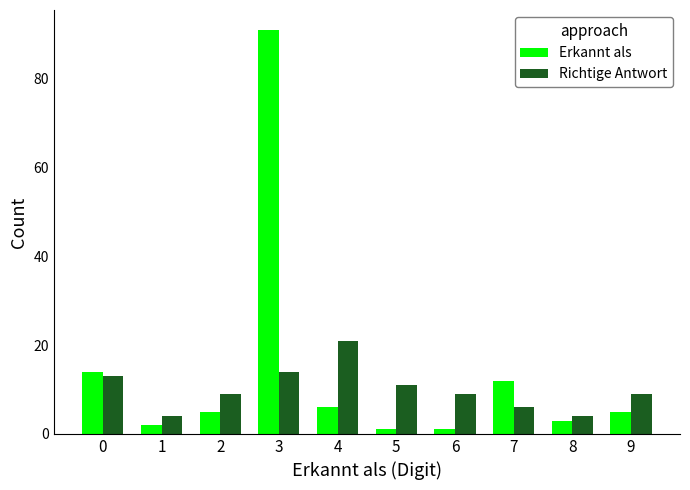

How many data points does each series have?

10